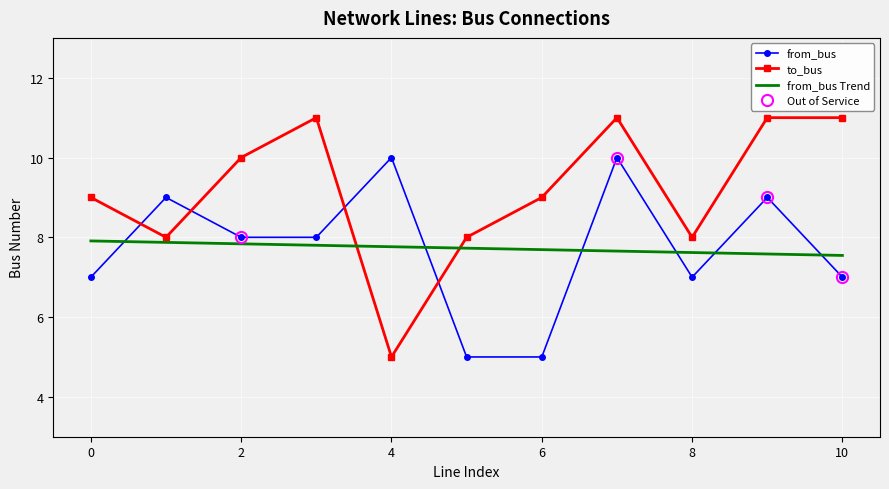

After their last crossing, which series has the higher values: from_bus or to_bus?

to_bus